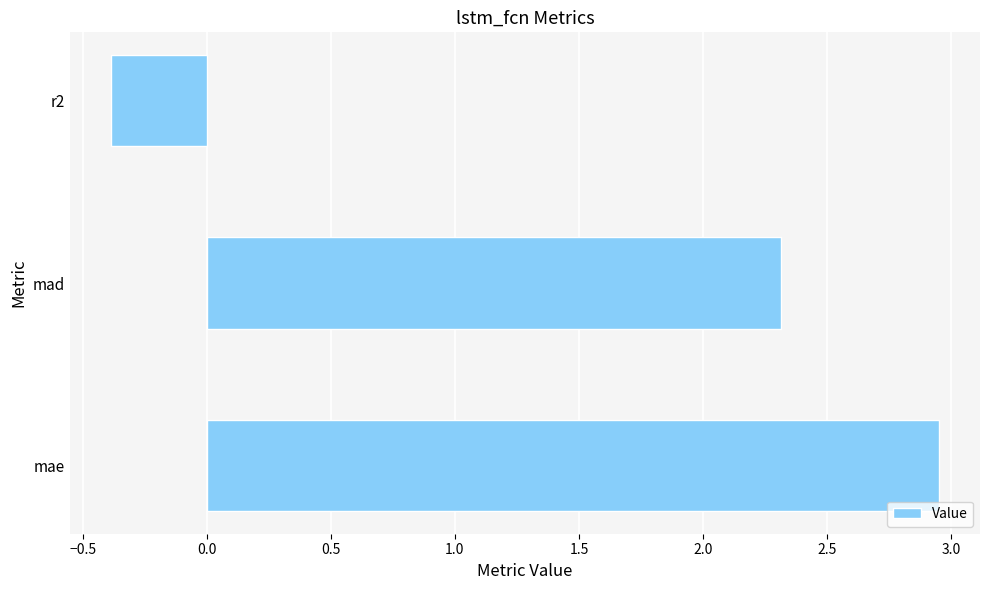

What is the average value?

1.6